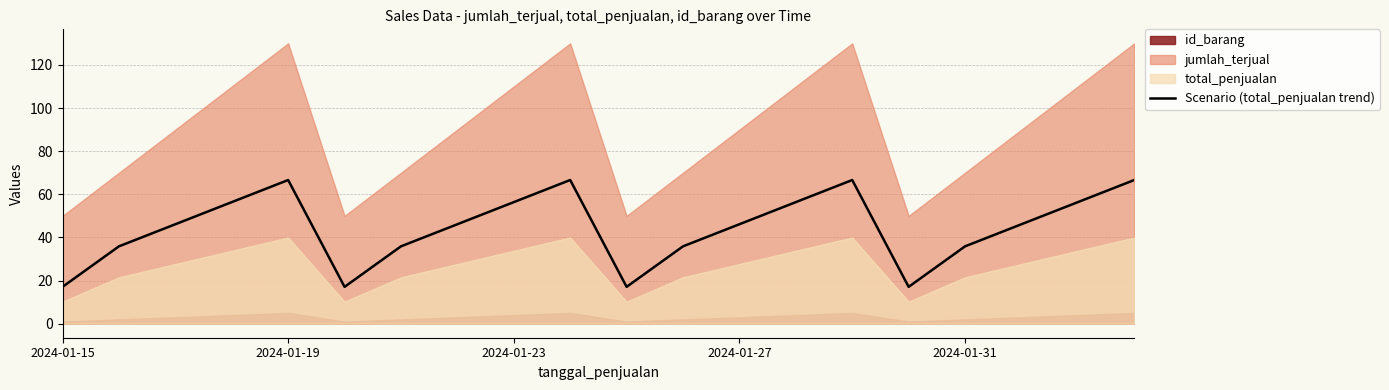

What is the sum of all values?

888.3